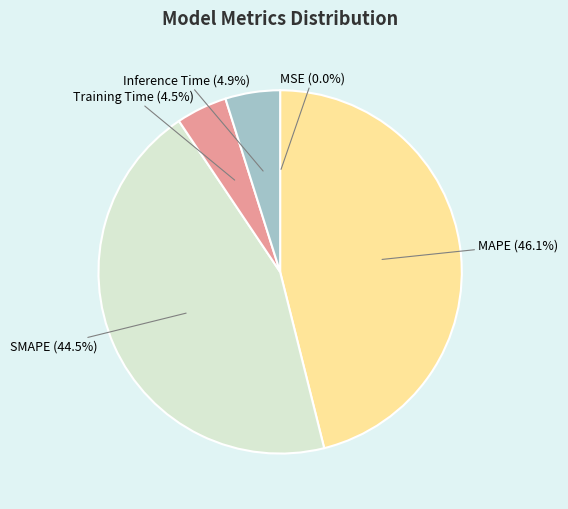

What portion of the pie excludes MAPE (46.1%)?

53.9%